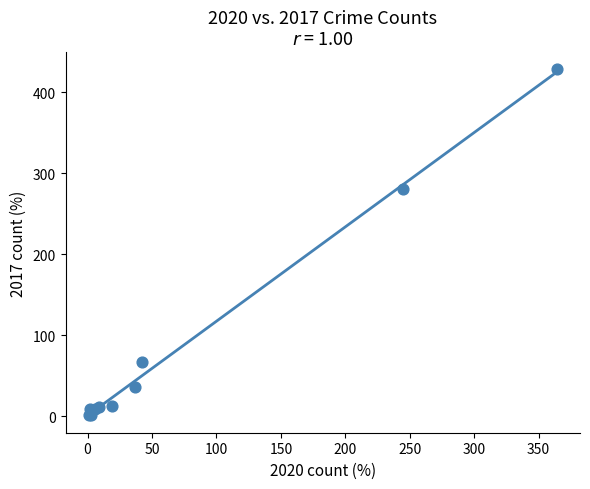

What Y value in the scatter plot is closest to 214?

280